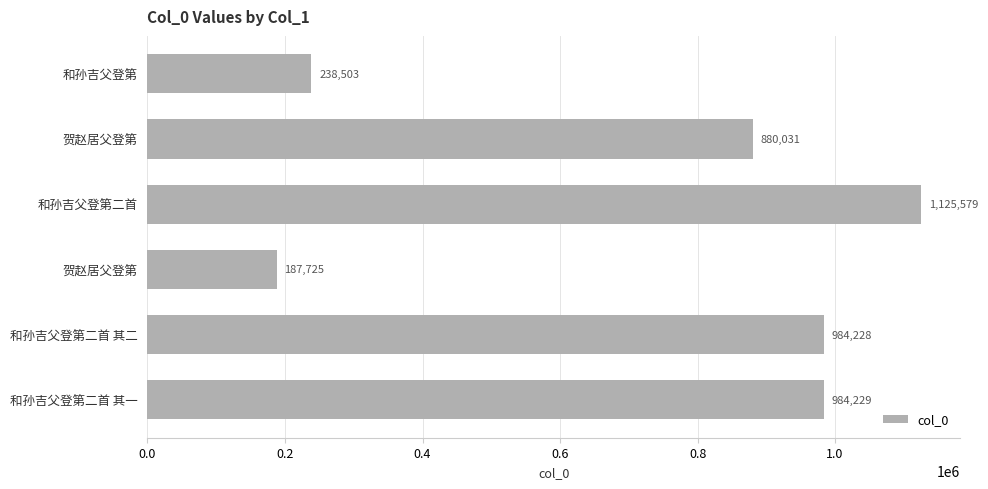

How many bars are there in total?

6